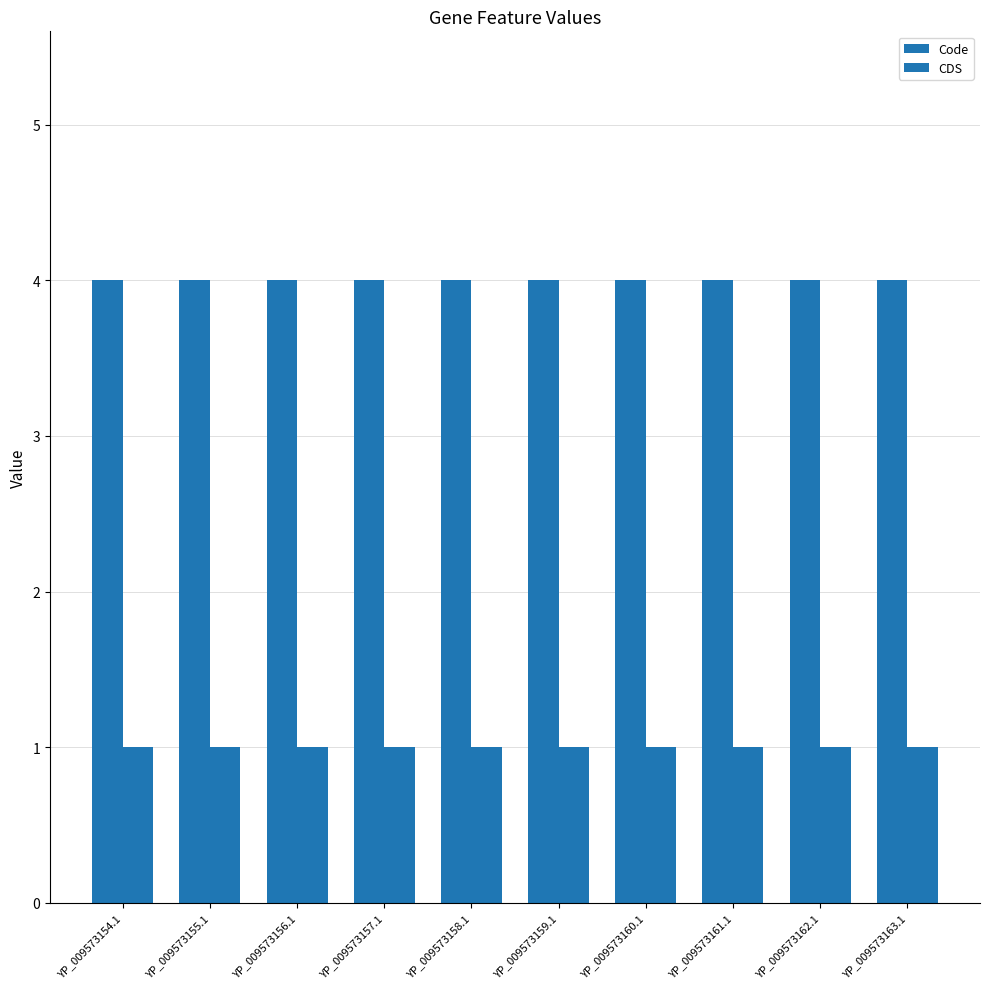

Are the bars grouped side by side (vs. stacked)?

Yes